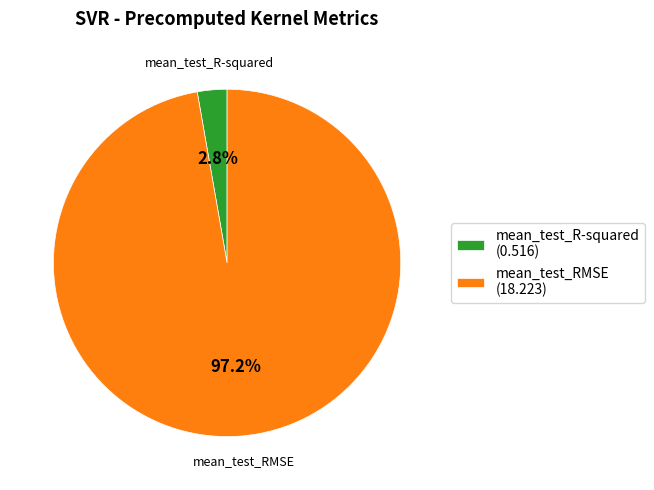

Is it true that mean_test_R-squared is 3% of the pie?

True